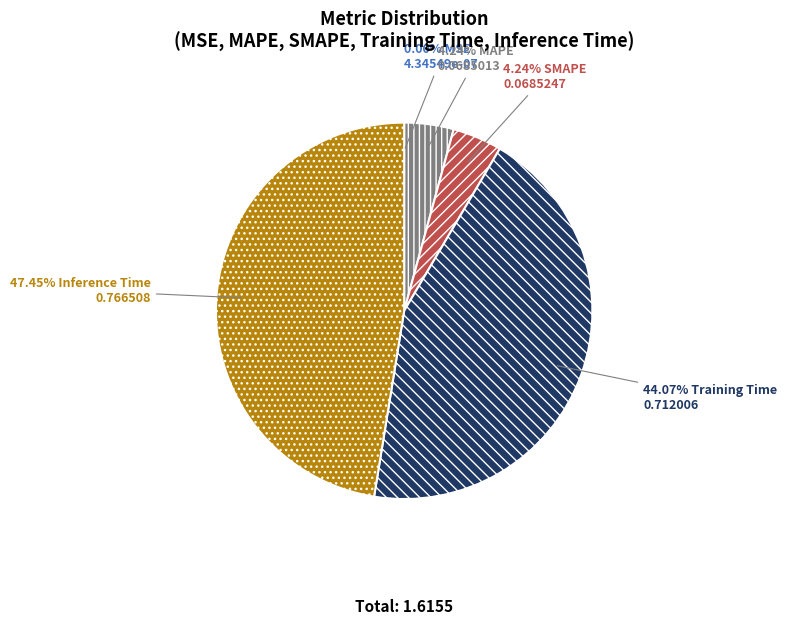

Is there a majority slice in this chart?

No